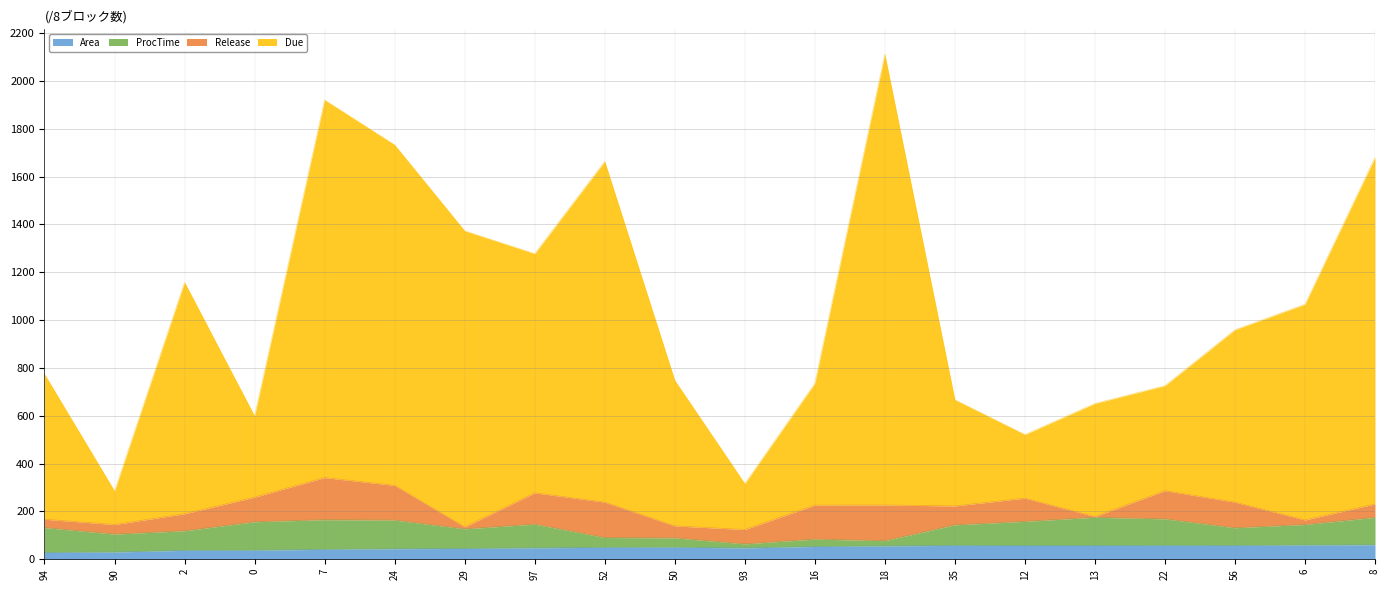

At which label is Area closest to 44?

24